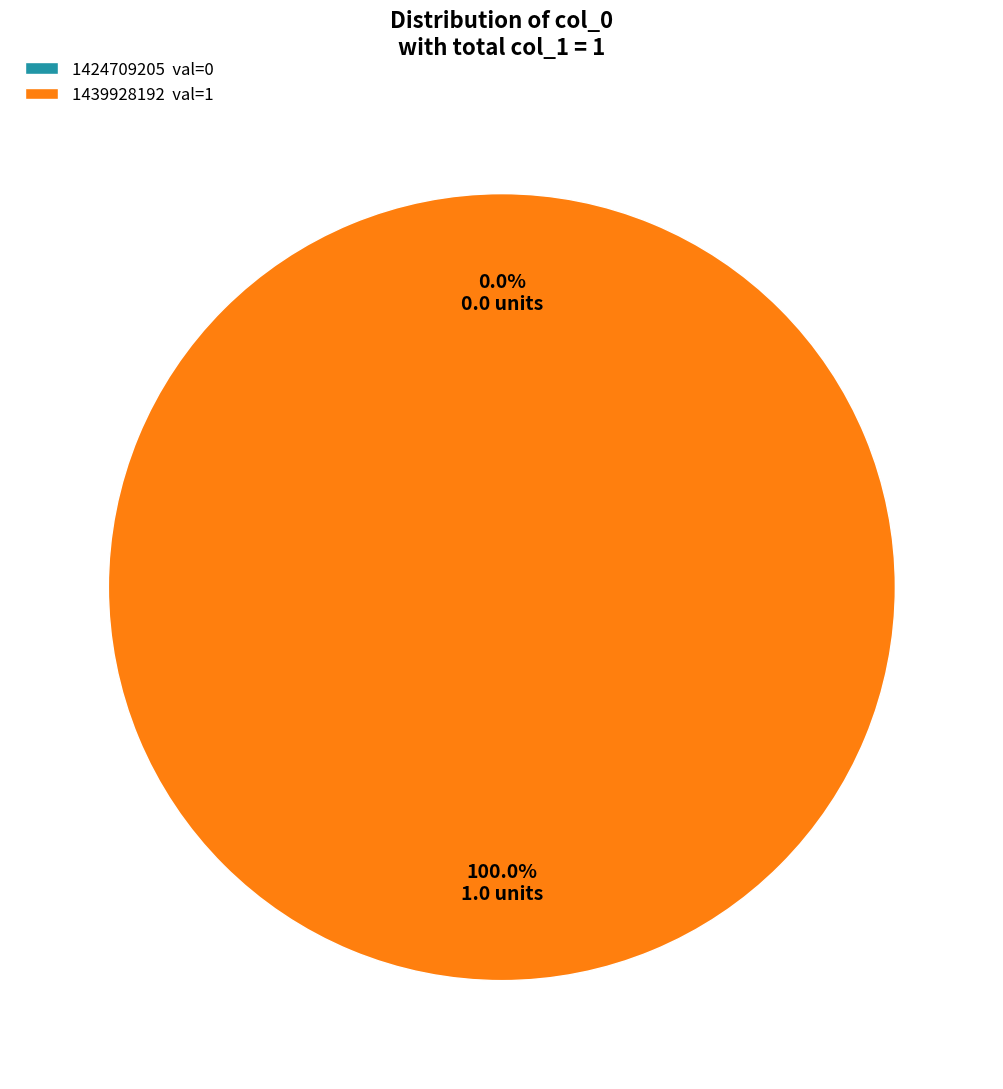

Count the number of slices in the pie.

2